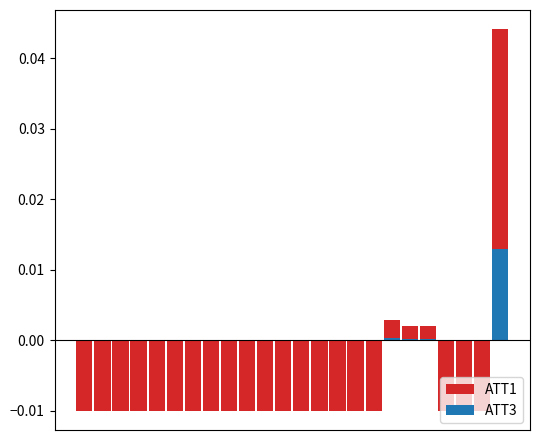

Which series has the largest range (max minus min)?

ATT1